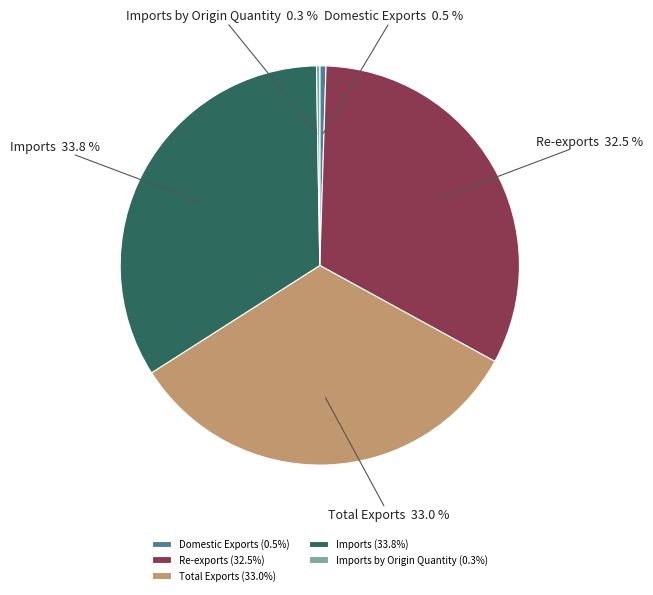

Between Domestic Exports and Total Exports, which is larger?

Total Exports